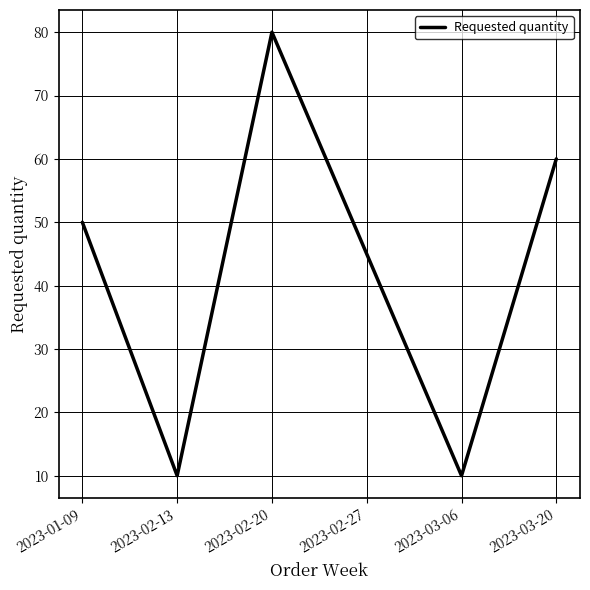

How many lines are shown in the chart?

1